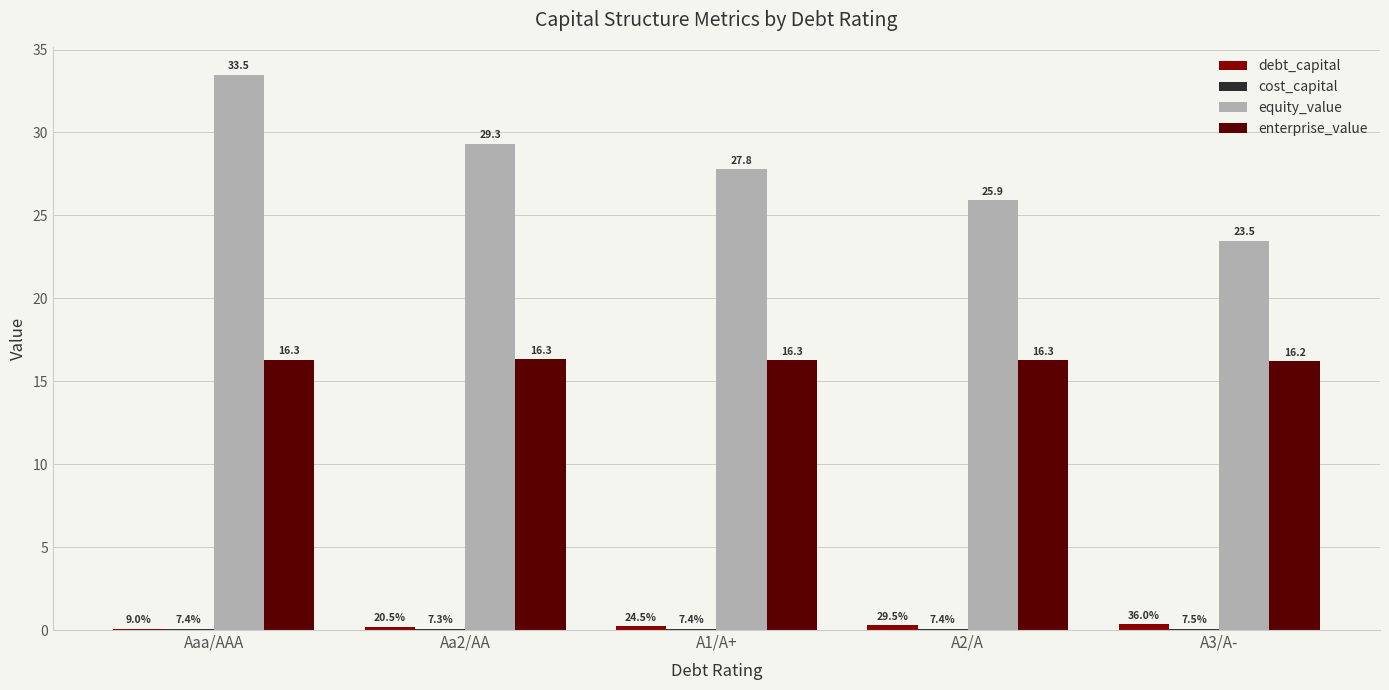

True or false: equity_value has a value of 40.6 at A1/A+.

False